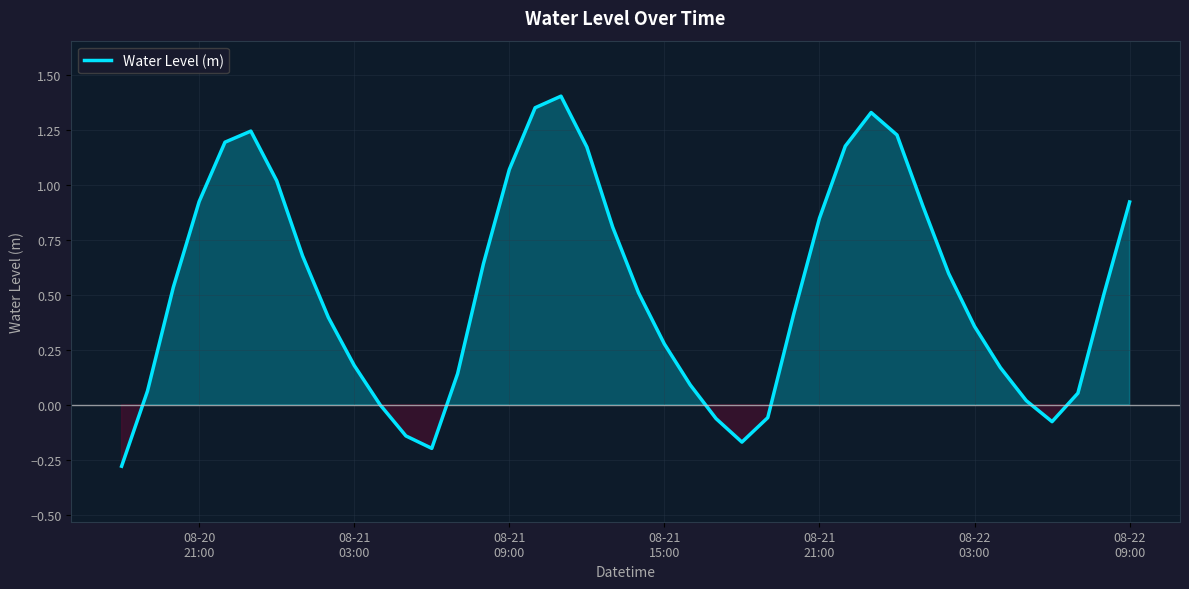

What is the minimum value shown in the chart?

-0.3